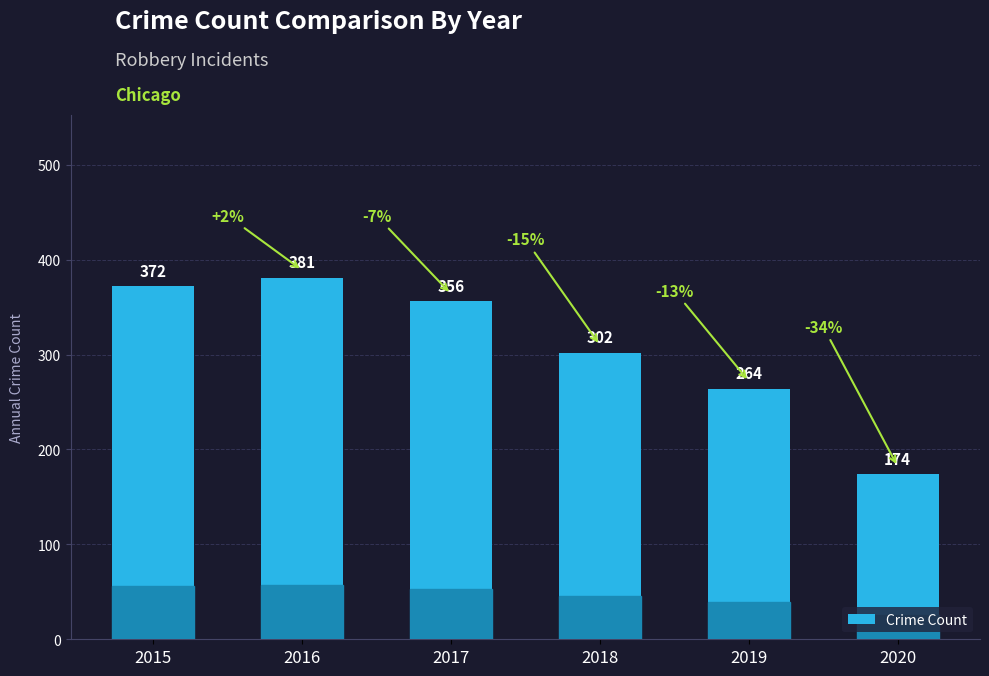

At which category does the chart reach its minimum across all series?

2020